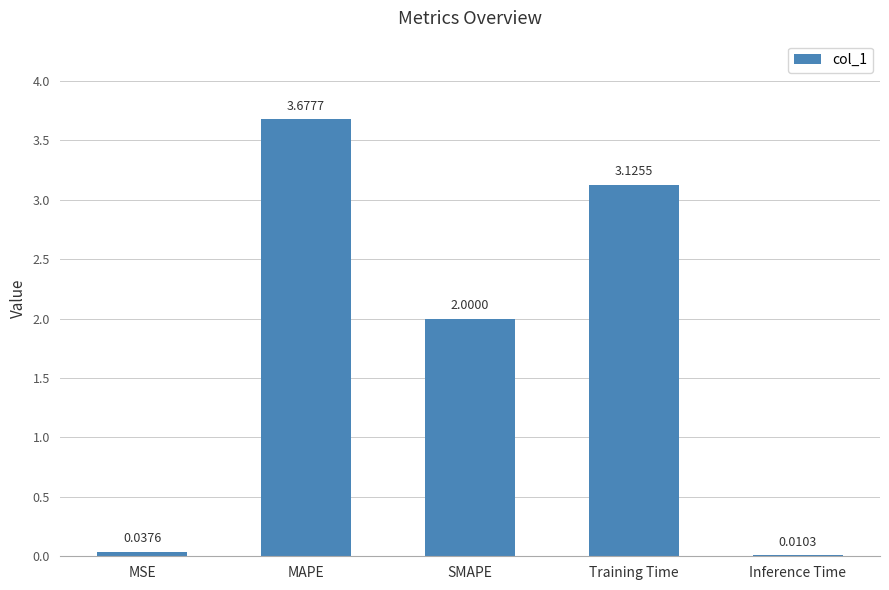

What is the sum of all values?

8.9